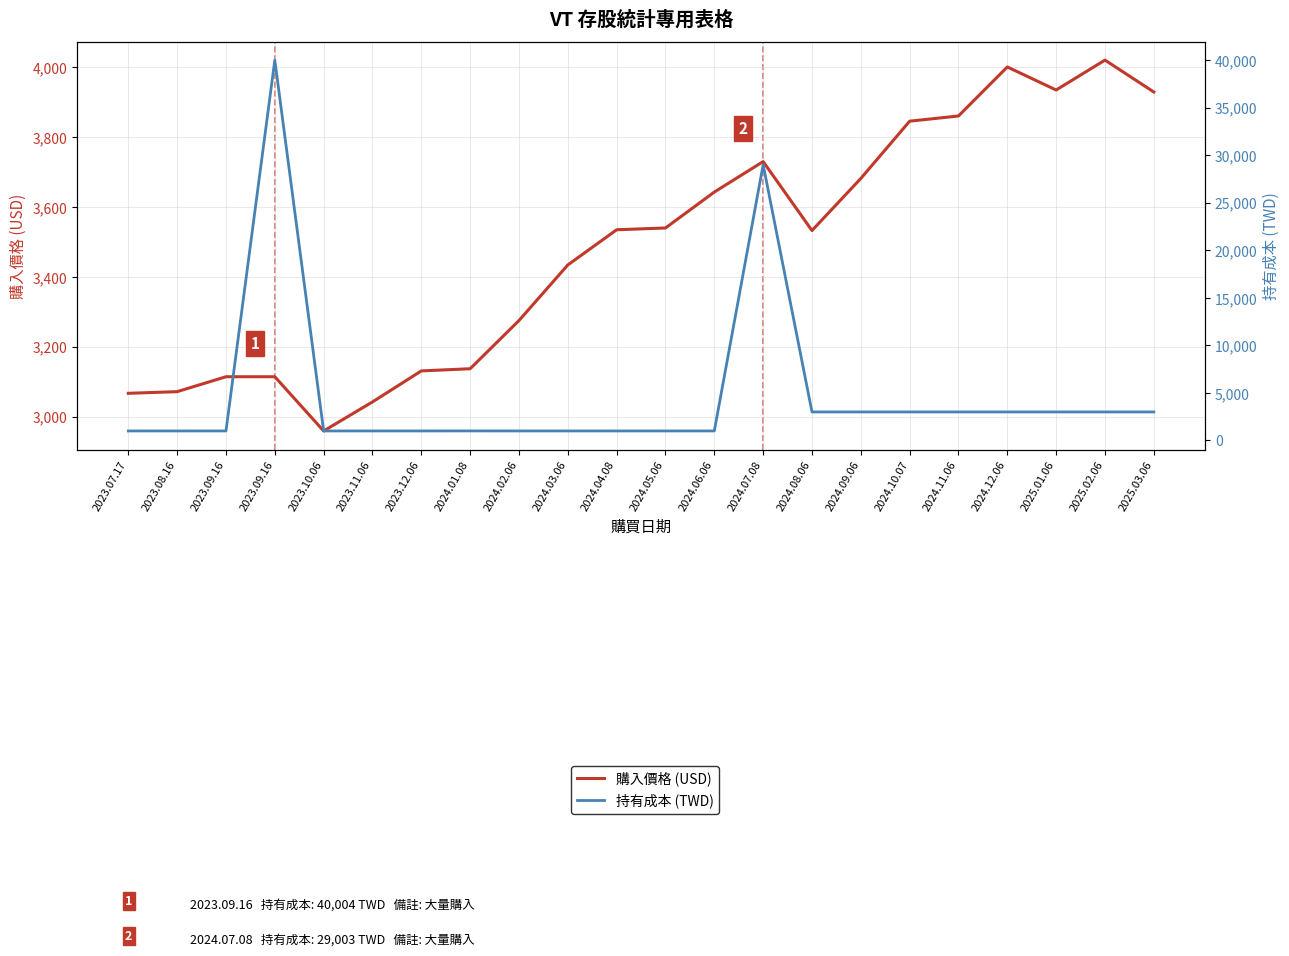

True or false: 購入價格 (USD) and 持有成本 (TWD) intersect in this chart.

True